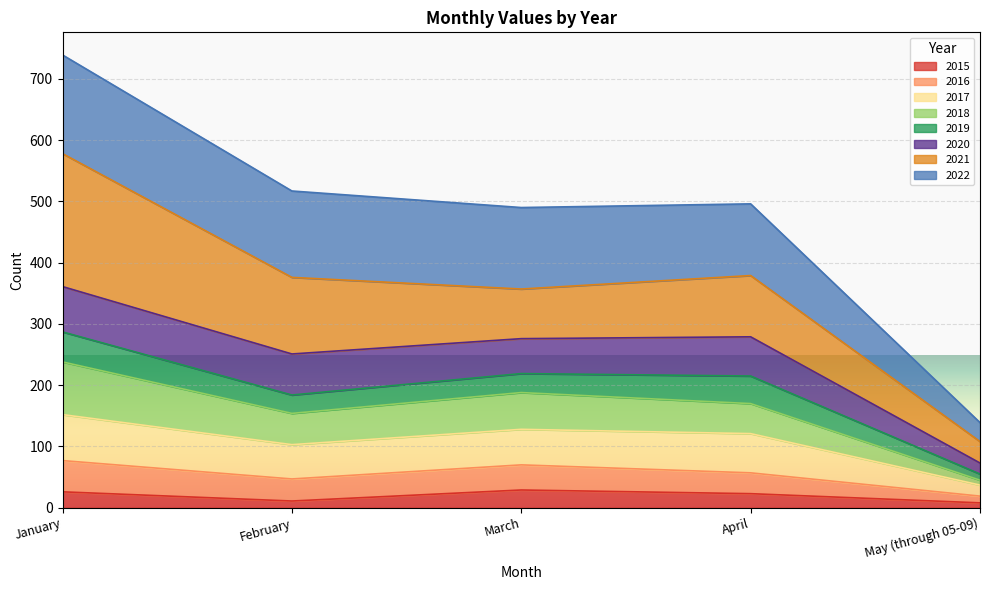

At which category is the sum across all series the highest?

January